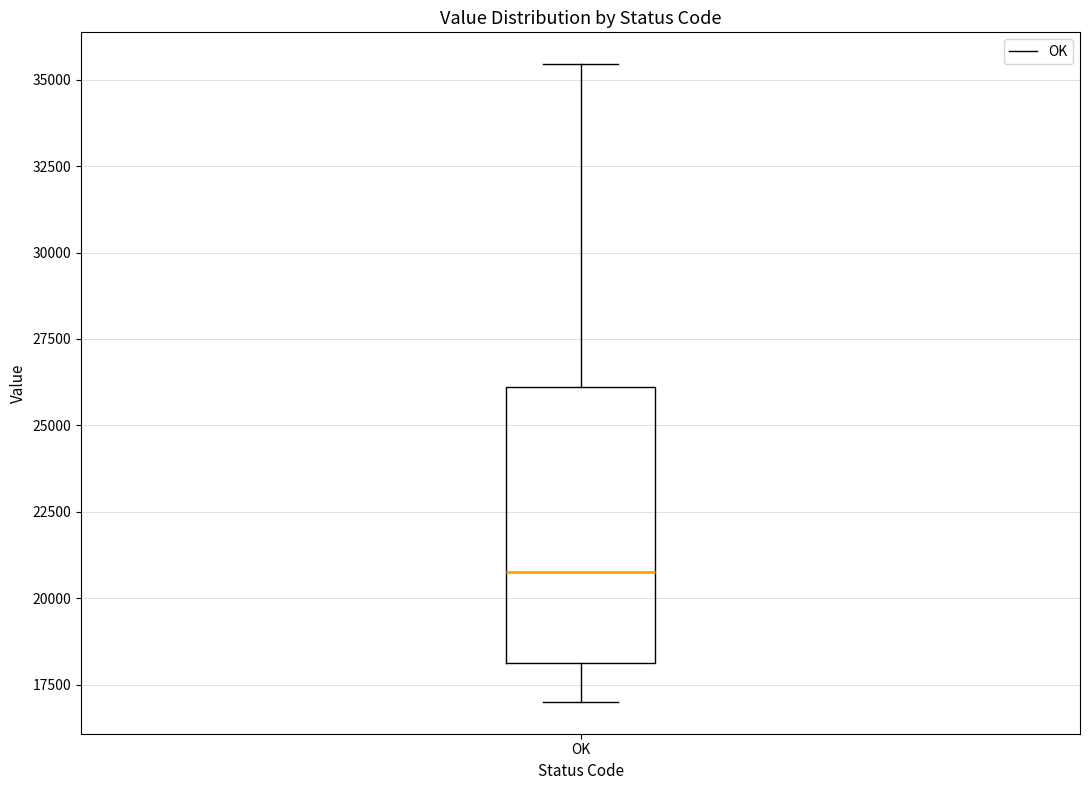

Transcribe this box plot: give where the median line is, the range the box spans, and where the two whiskers end, as read against the y-axis. The values are not printed on the chart, so give them approximately, as read against the axis.

median 21000, box 18000 to 26000, whiskers 17000 to 35500